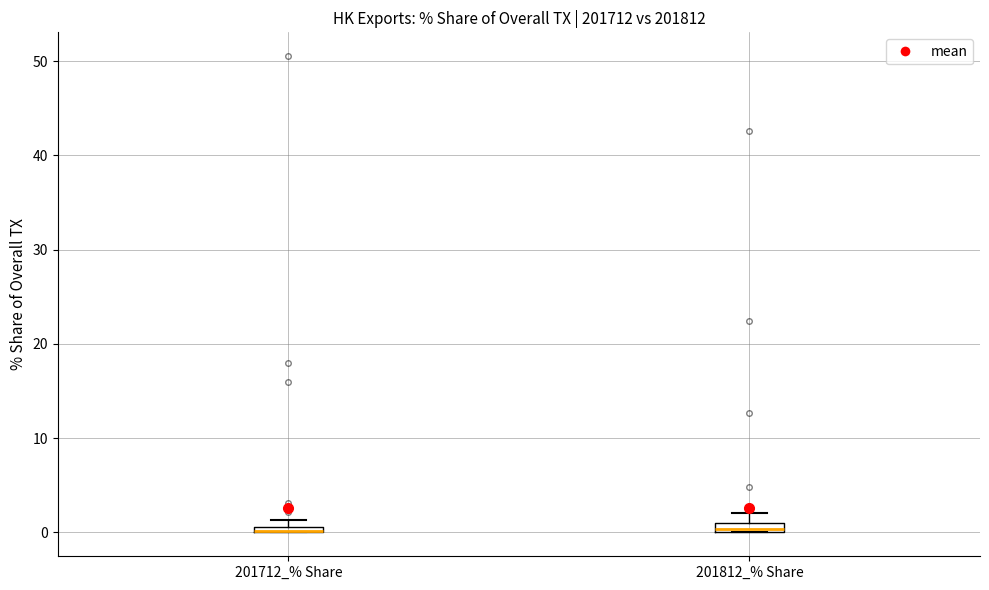

Where is the lower edge of the box for 201812_% Share on the y-axis? The values are not printed on the chart, so give them approximately, as read against the axis.

0